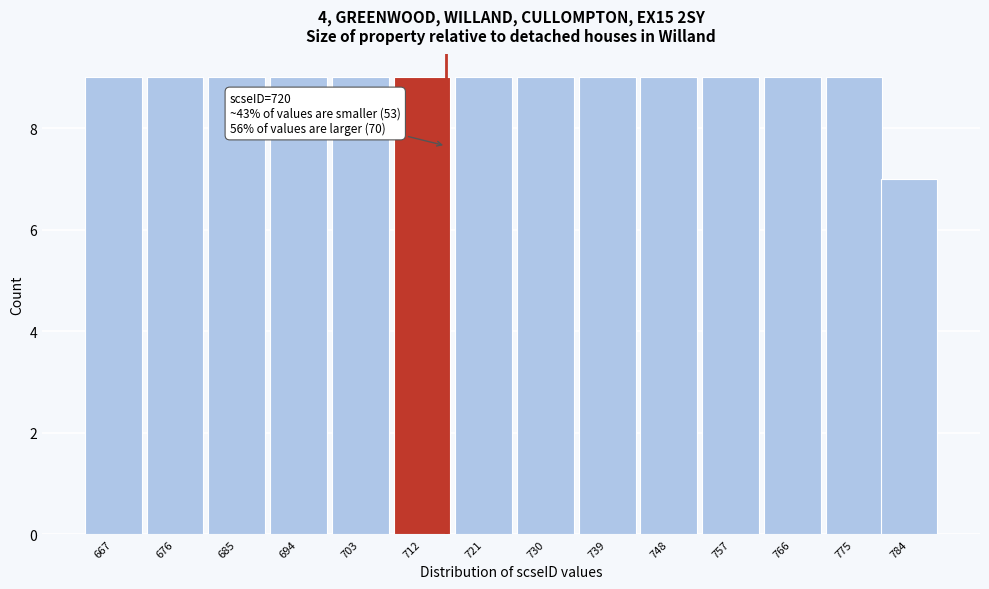

Reading left to right, transcribe all the data shown in this chart.

9	9	9	9	9	9	9	9	9	9	9	9	9	7